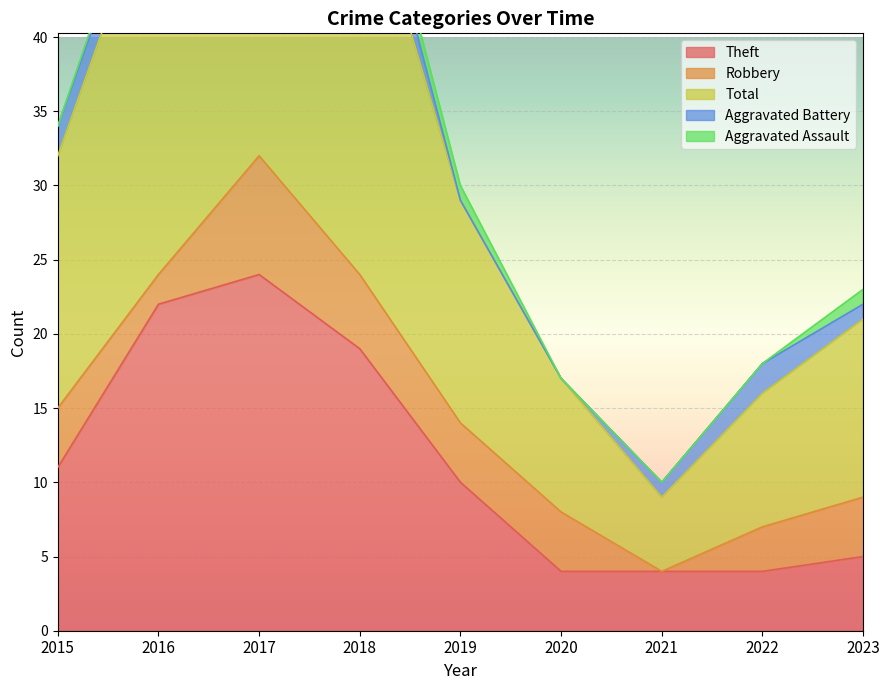

What is the difference between the Theft values at 2019 and 2021?

6